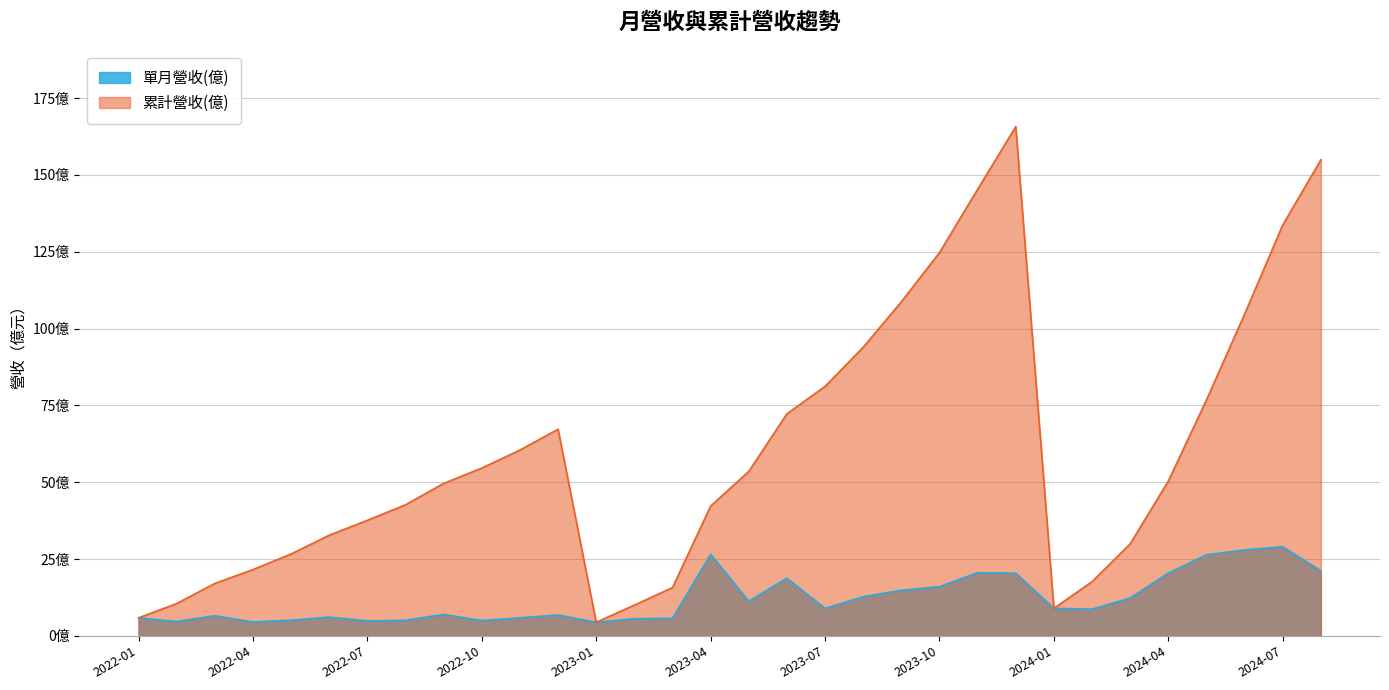

The value of 單月營收(億) at 2023-02 is 2.7. True or false?

False